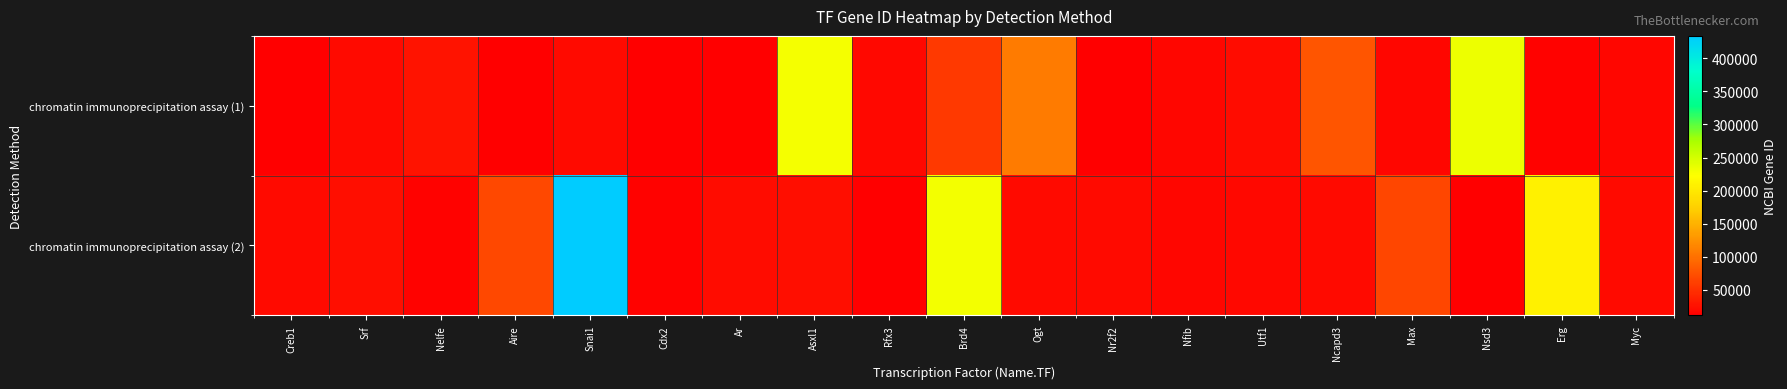

Reading left to right, list all the values displayed in this chart.

chromatin immunoprecipitation assay (1): Creb1=12912	Srf=20807	Nelfe=27632	Aire=11634	Snai1=20613	Cdx2=12591	Ar=11835	Asxl1=228790	Rfx3=19726	Brd4=57261	Ogt=108155	Nr2f2=11819	Nfib=18028	Utf1=22286	Ncapd3=78658	Max=17187	Nsd3=234135	Erg=13876	Myc=17869
chromatin immunoprecipitation assay (2): Creb1=21415	Srf=23967	Nelfe=13496	Aire=67773	Snai1=433759	Cdx2=13592	Ar=22773	Asxl1=23942	Rfx3=11924	Brd4=230025	Ogt=20588	Nr2f2=21414	Nfib=17864	Utf1=19373	Ncapd3=20465	Max=66310	Nsd3=12393	Erg=209446	Myc=21386